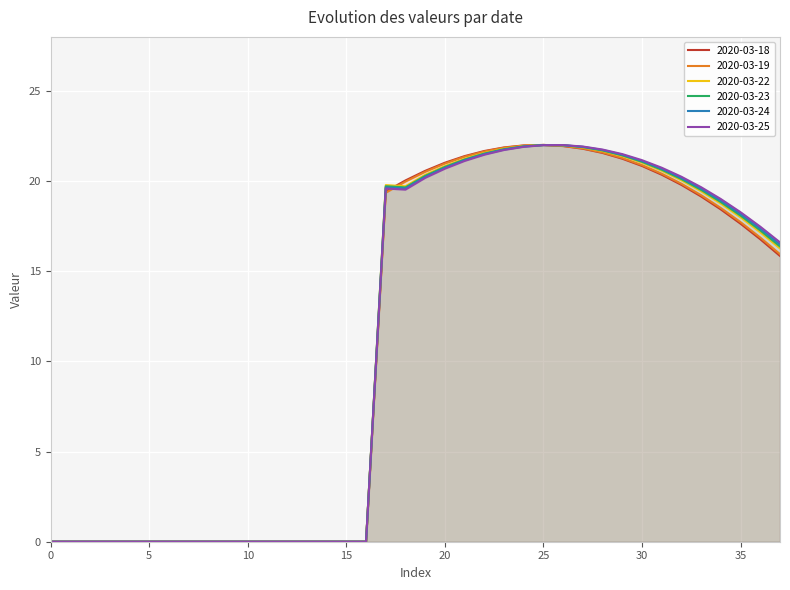

True or false: 2020-03-19 and 2020-03-22 intersect in this chart.

True